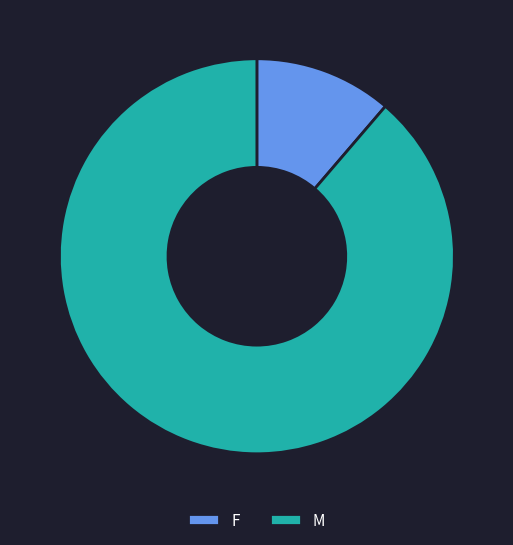

How many segments does this pie chart have?

2